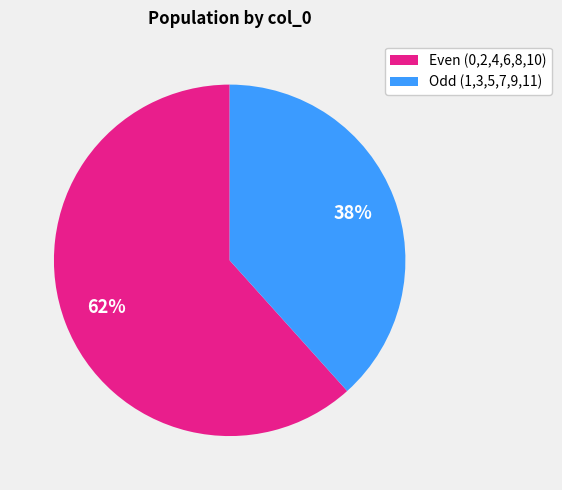

What is the majority slice?

Even (0,2,4,6,8,10)